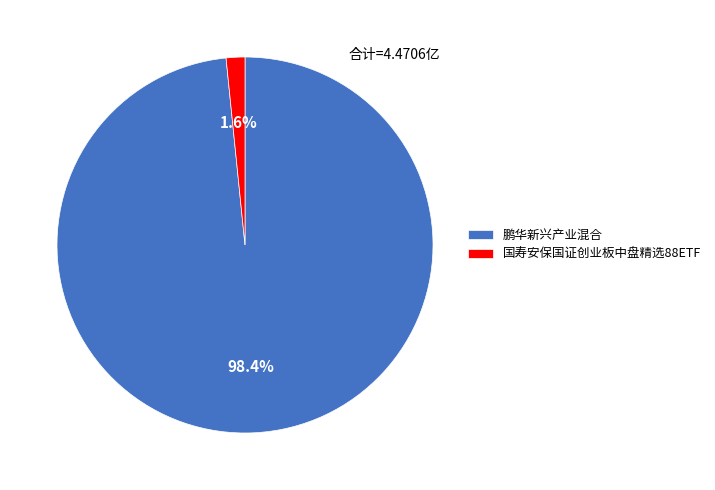

How many slices are in this pie chart?

2